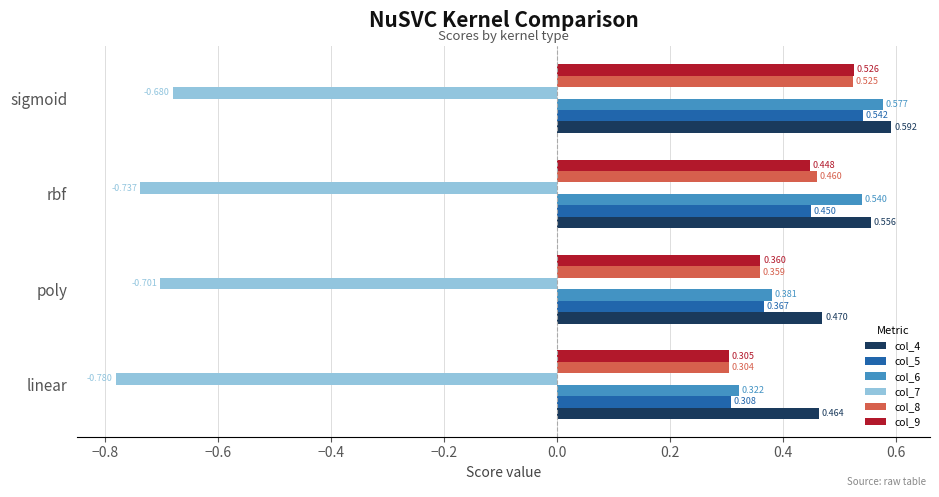

At which label does col_6 reach its peak?

sigmoid